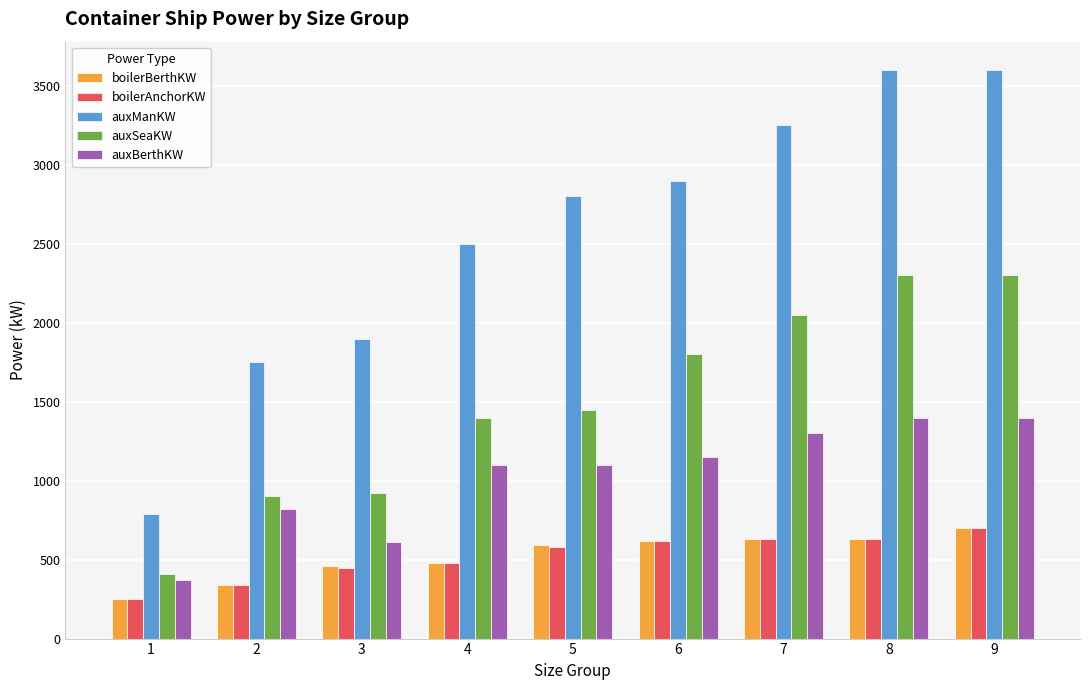

The auxBerthKW series shows 2106 at 7. True or false?

False